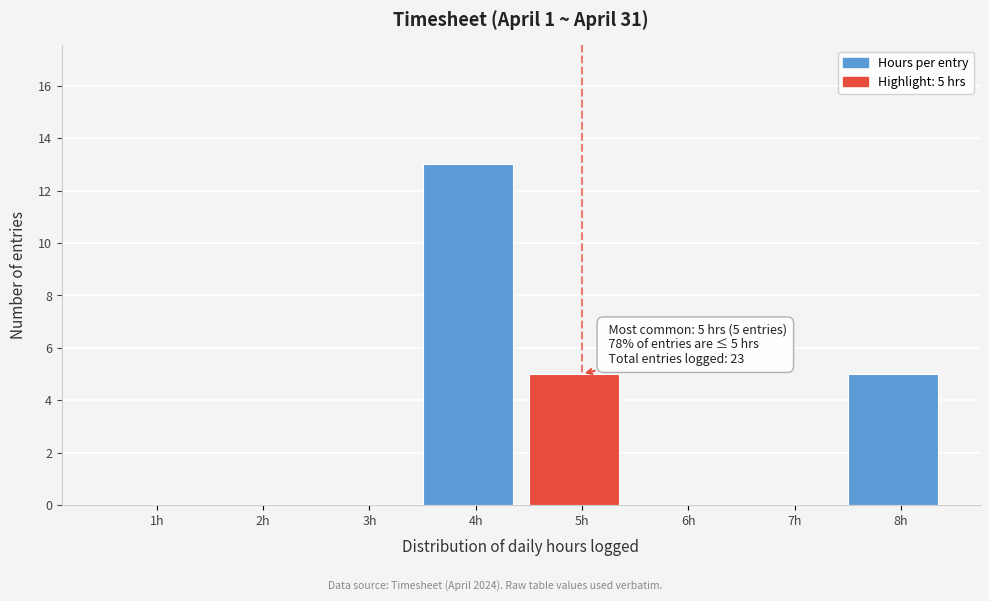

Reading left to right, list all the values displayed in this chart.

1h=0	2h=0	3h=0	4h=13	5h=5	6h=0	7h=0	8h=5